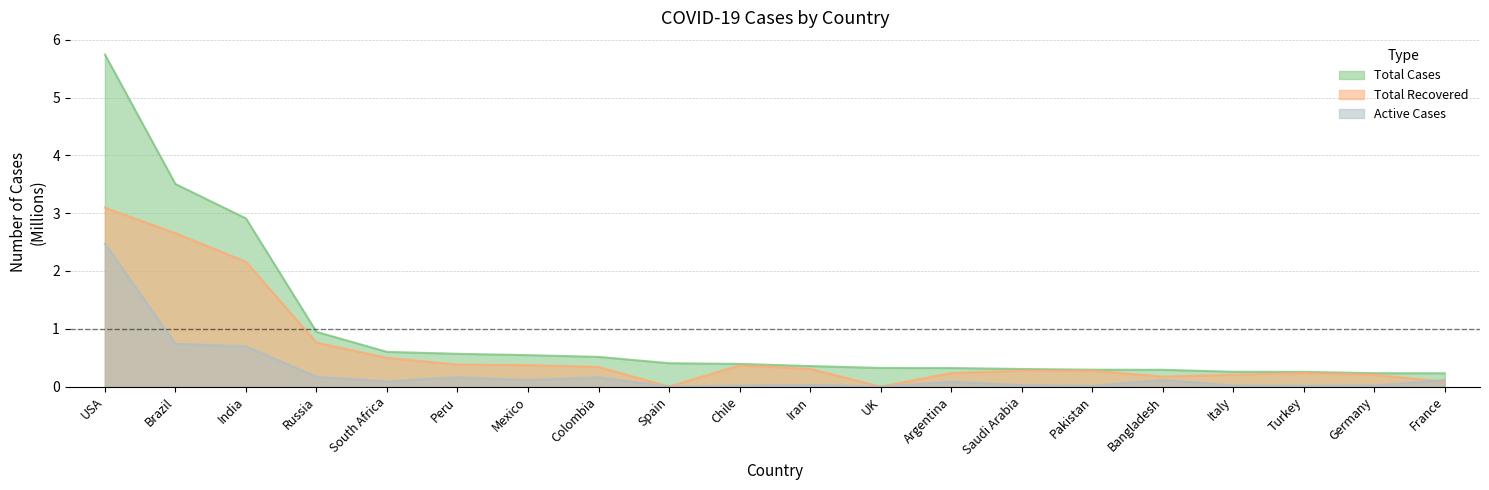

What are all the series names shown in the legend?

Total Cases, Total Recovered, Active Cases